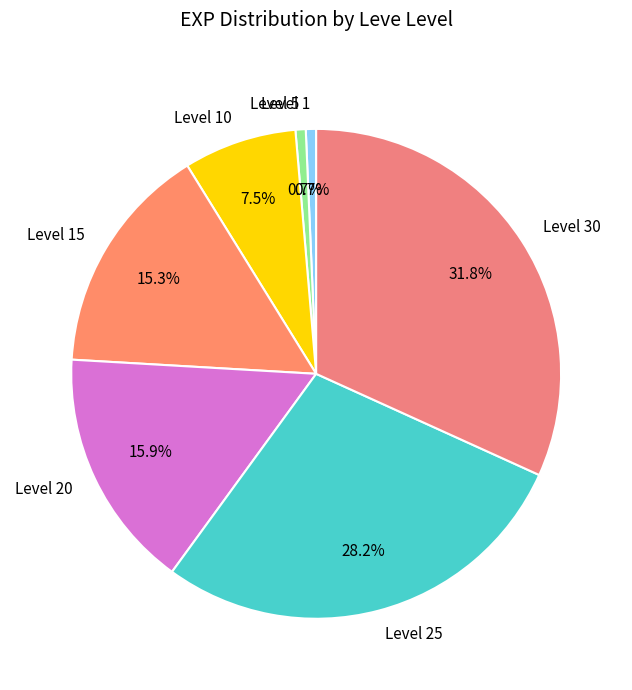

Count the number of slices in the pie.

7